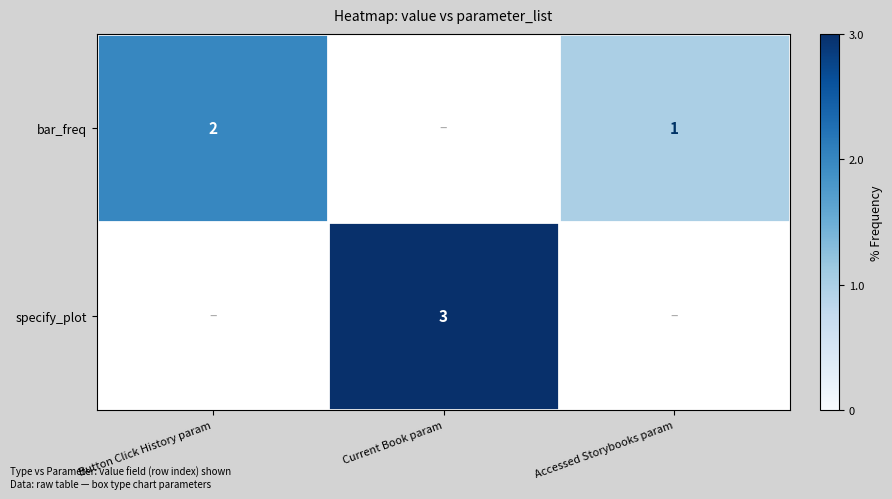

Is it true that specify_plot equals 3 at Current Book param?

True